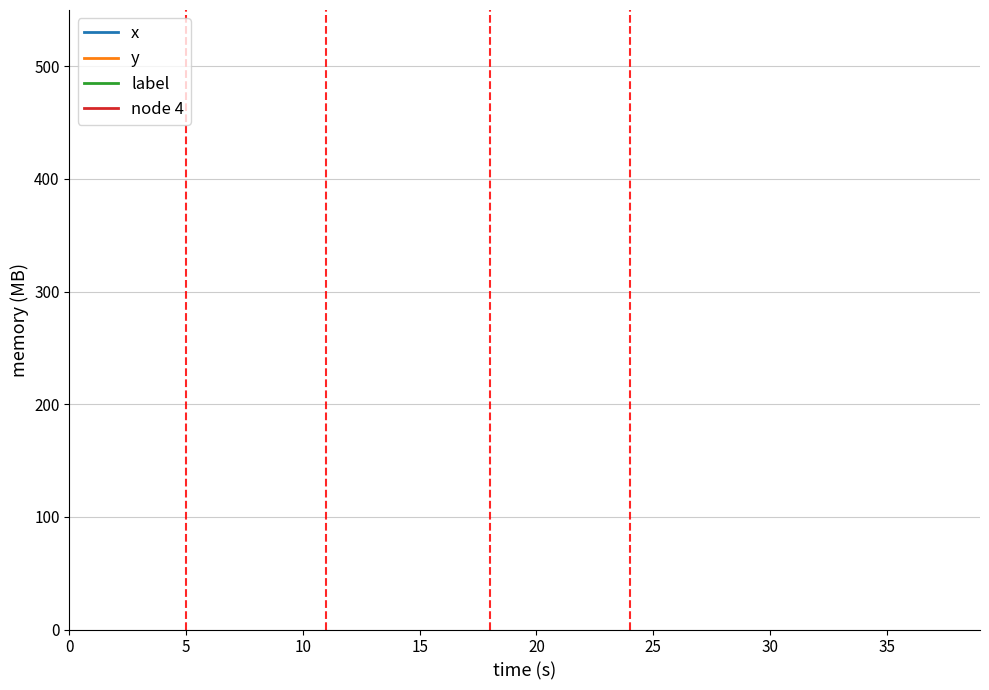

Rank the series by their maximum value, from lowest to highest.

label, y, x, node 4